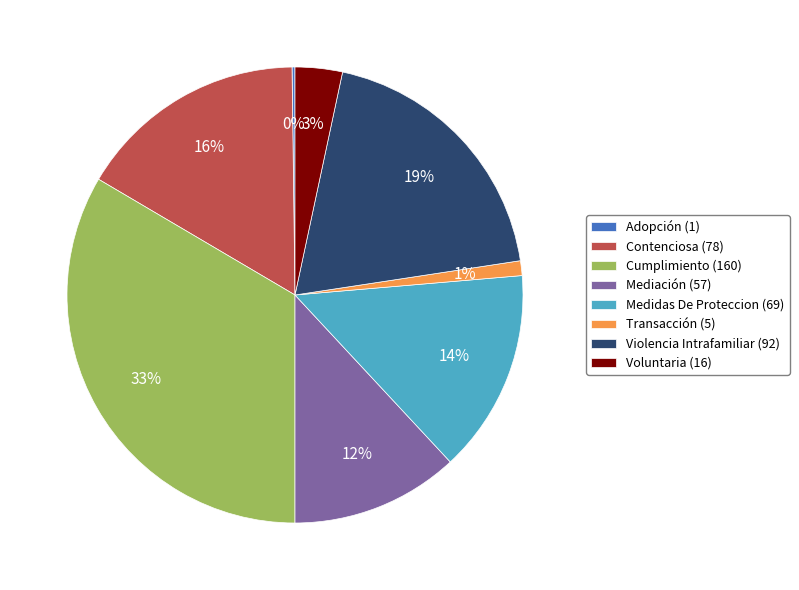

To the nearest percent, what is the average slice percentage?

12%